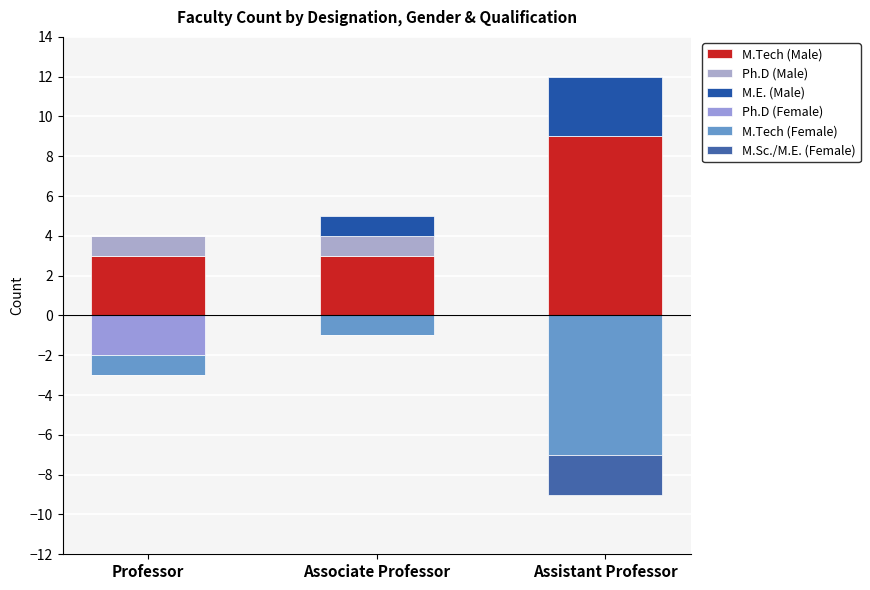

What is the label of the 2nd bar from the right?

Associate Professor